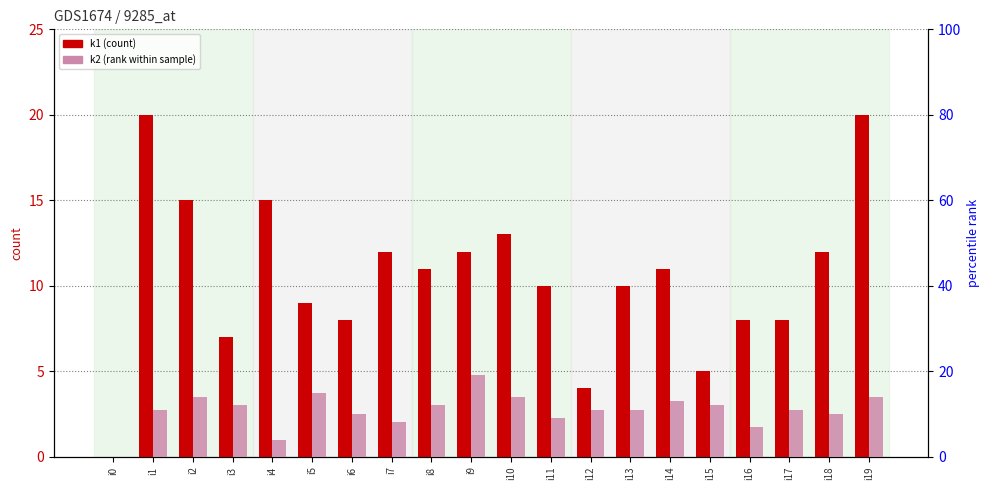

What are all the series names shown in the legend?

k1 (count), k2 (rank)